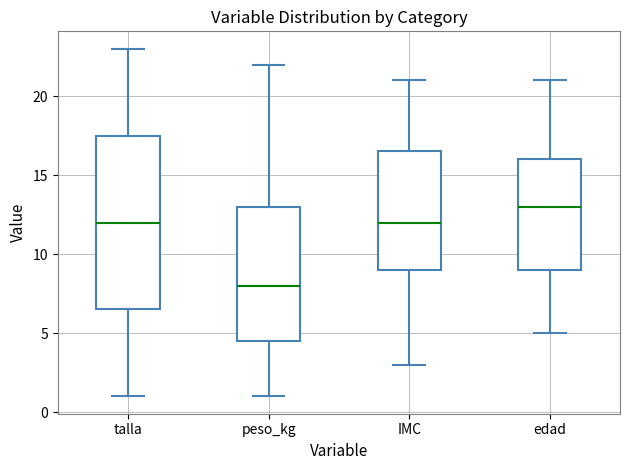

Reading left to right, transcribe this box plot: for each box, give where its median line is, the range the box spans, and where its two whiskers end, as read against the y-axis. The values are not printed on the chart, so give them approximately, as read against the axis.

talla: median 12.0, box 6.5 to 17.5, whiskers 1.0 to 23.0
peso_kg: median 8.0, box 4.5 to 13.0, whiskers 1.0 to 22.0
IMC: median 12.0, box 9.0 to 16.5, whiskers 3.0 to 21.0
edad: median 13.0, box 9.0 to 16.0, whiskers 5.0 to 21.0